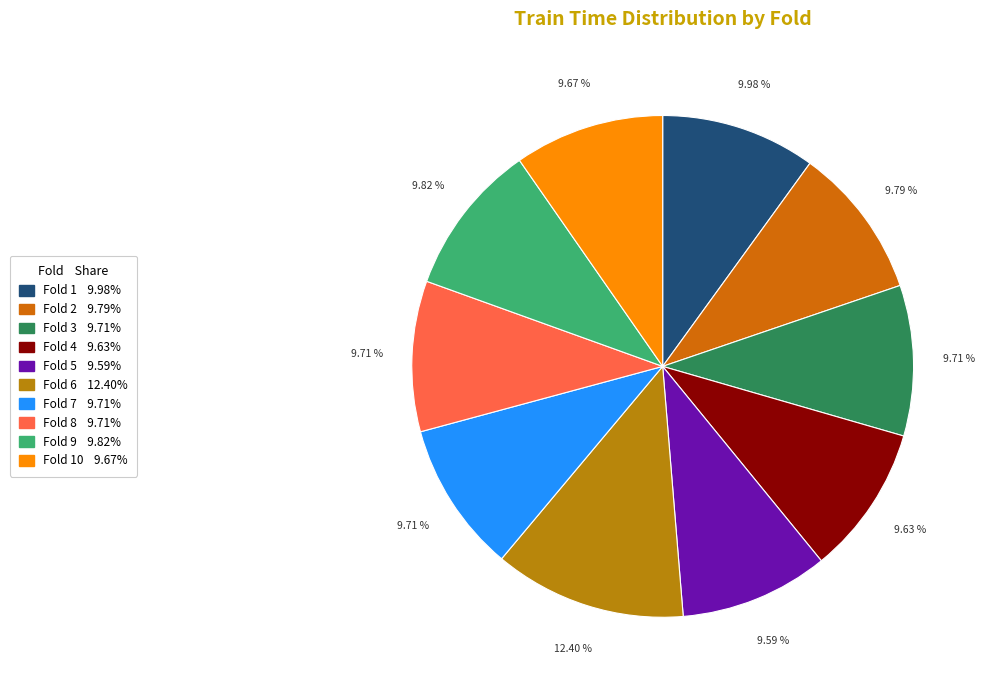

To the nearest percent, what is the difference between the largest and smallest slice percentages?

3%